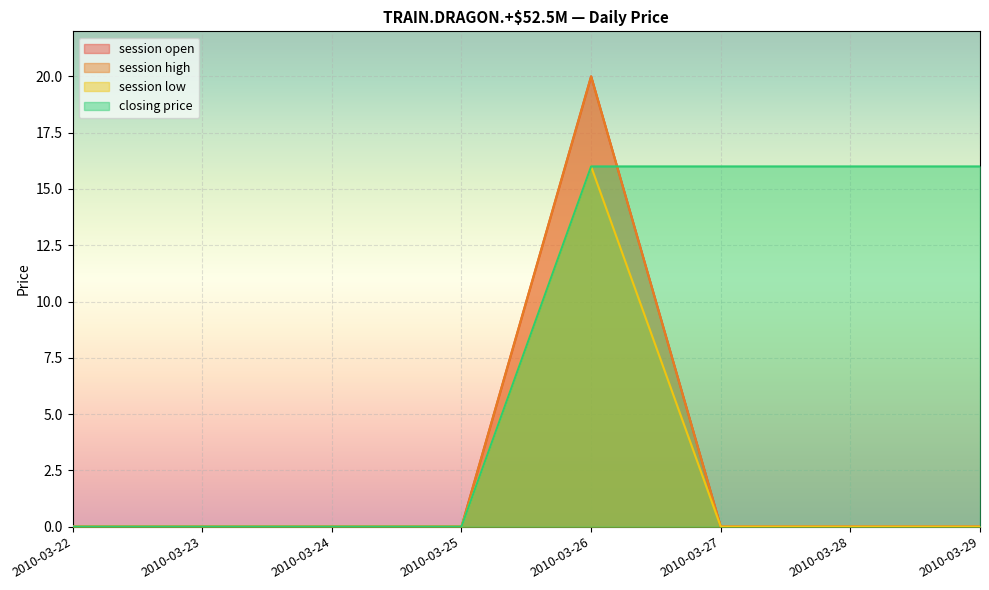

What is the sum of all closing price values?

64